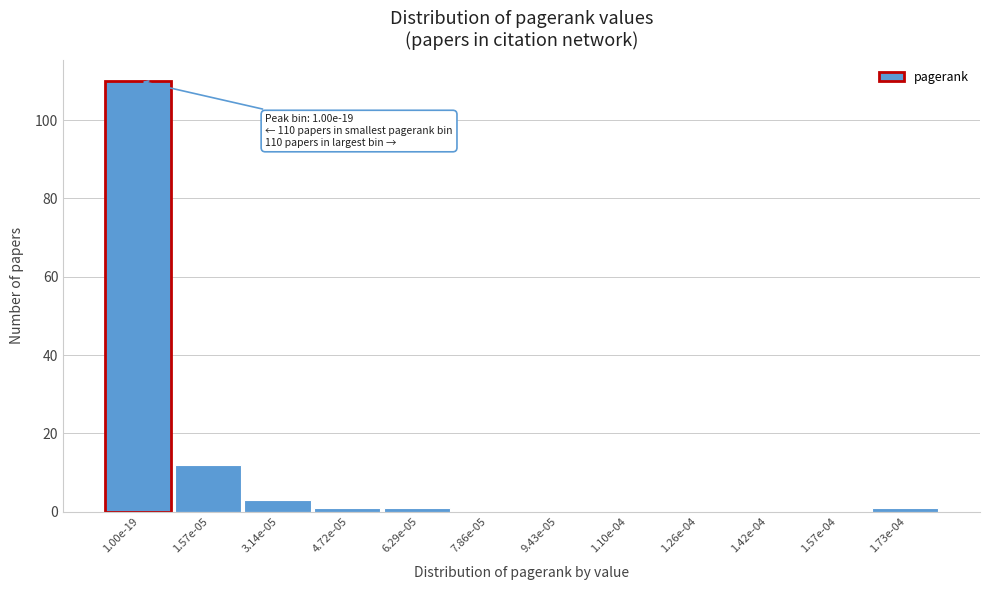

Reading left to right, extract all data points from this chart.

1.00e-19=110	1.57e-05=12	3.14e-05=3	4.72e-05=1	6.29e-05=1	7.86e-05=0	9.43e-05=0	1.10e-04=0	1.26e-04=0	1.42e-04=0	1.57e-04=0	1.73e-04=1